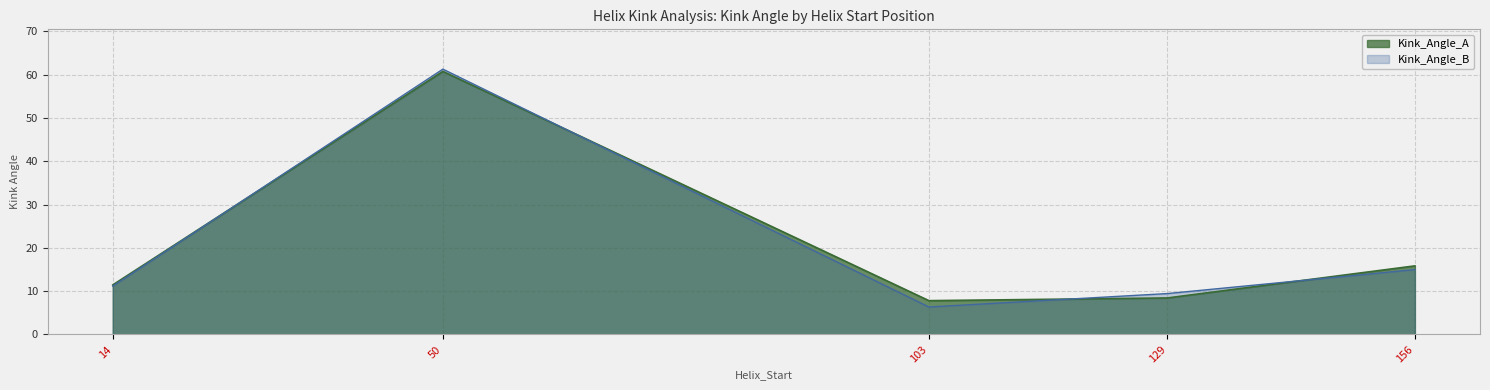

List the series in order of their peak value, lowest first.

Kink_Angle_A, Kink_Angle_B